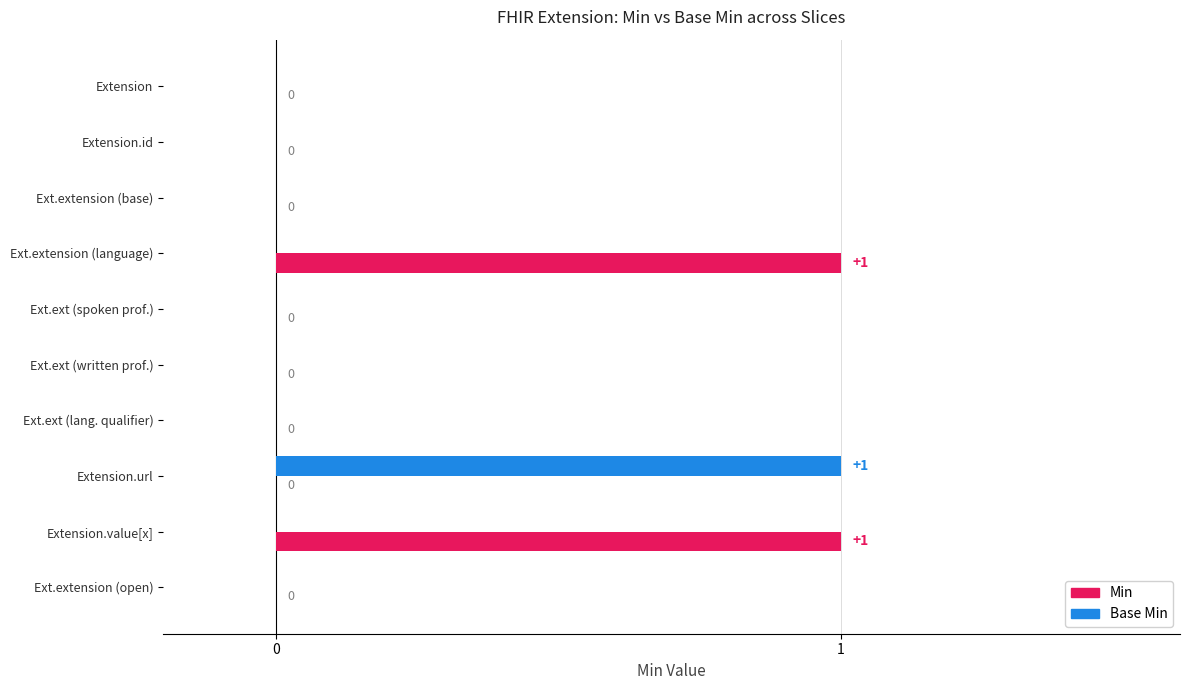

At which label does Base Min reach its peak?

Extension.url